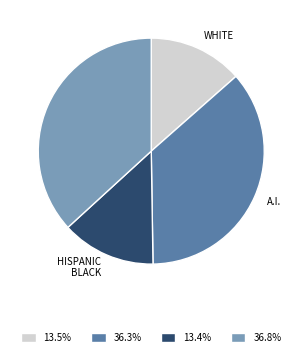

What is the ratio of the value at 13.5% to the value at 13.4%?

1.0